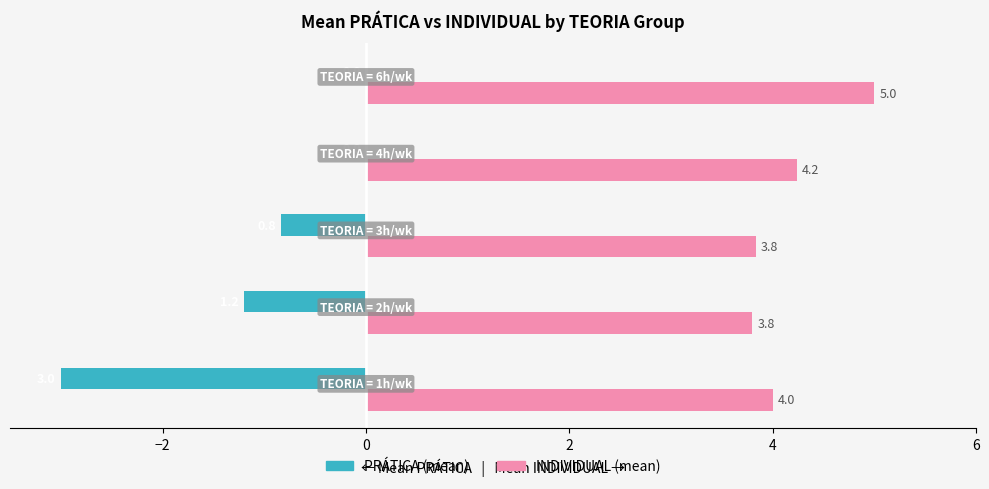

What is the maximum value shown in the chart?

5.0